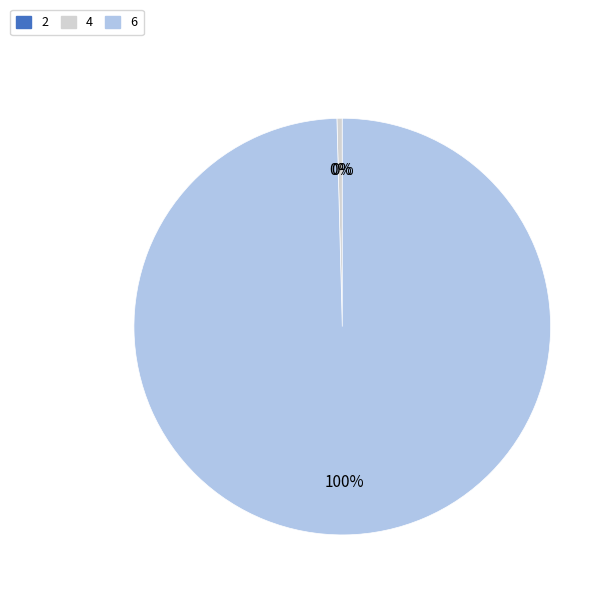

To the nearest percent, what is the difference between the largest and smallest slice percentages?

100%